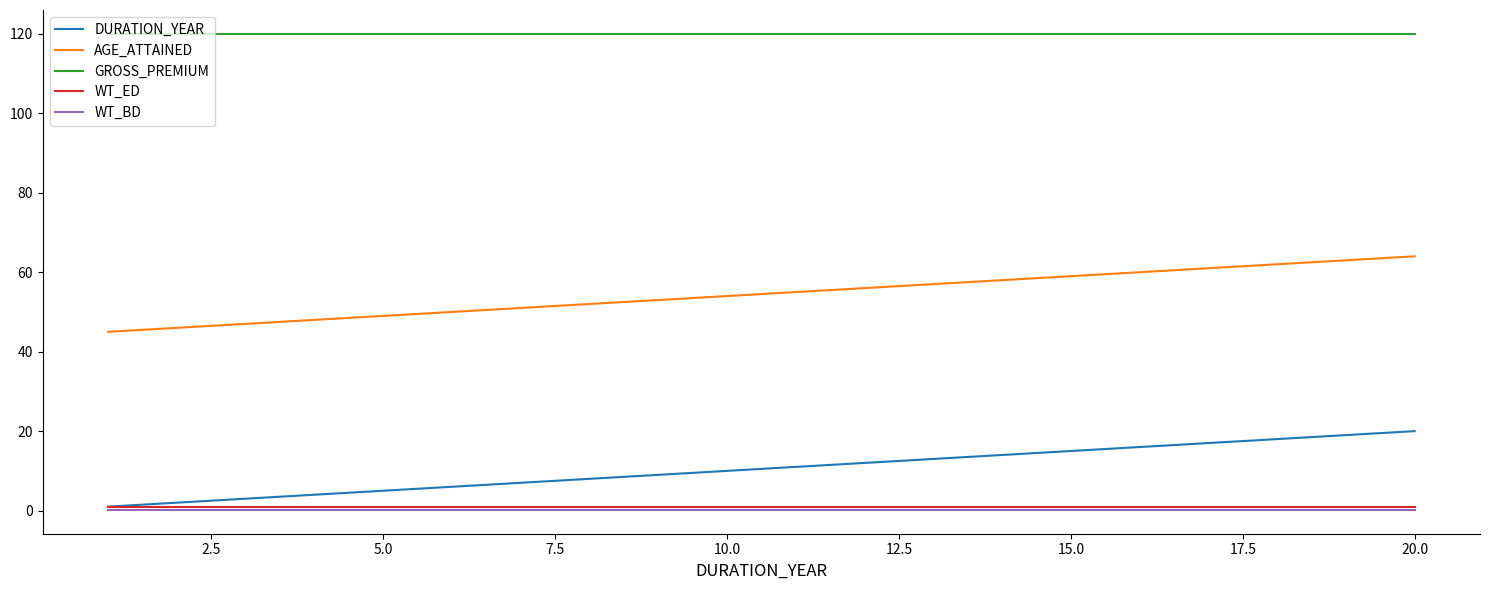

What is the highest value of the WT_ED series?

0.8